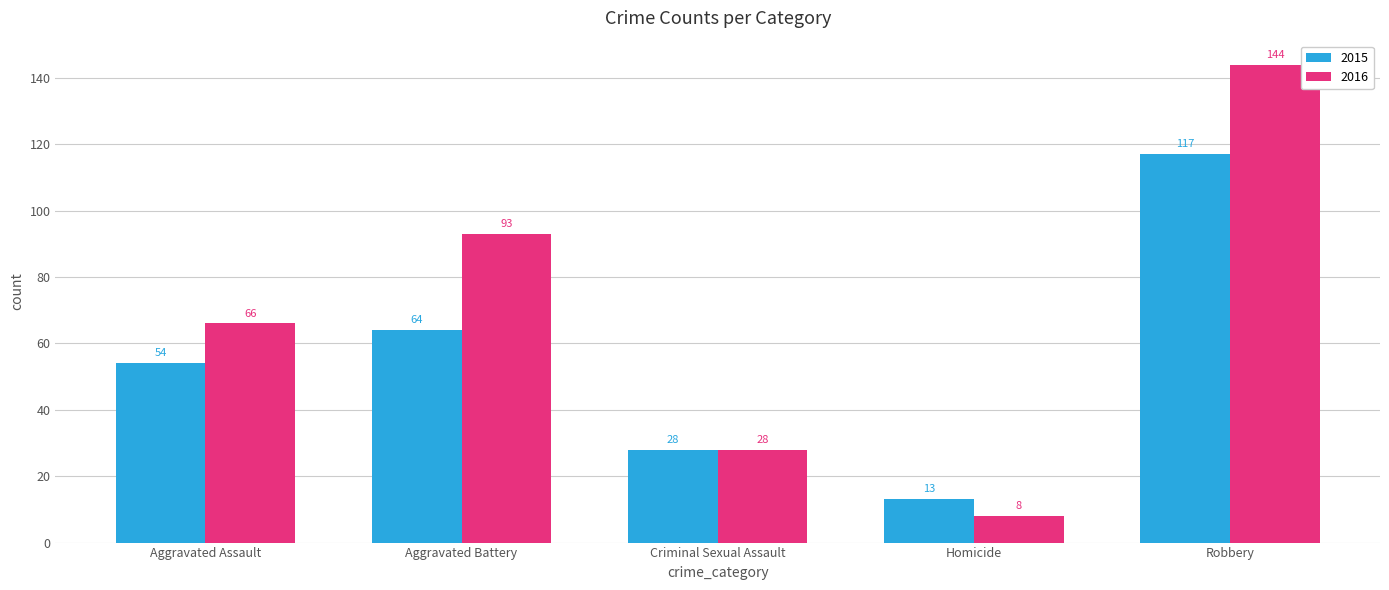

How many bars are there in each group?

2